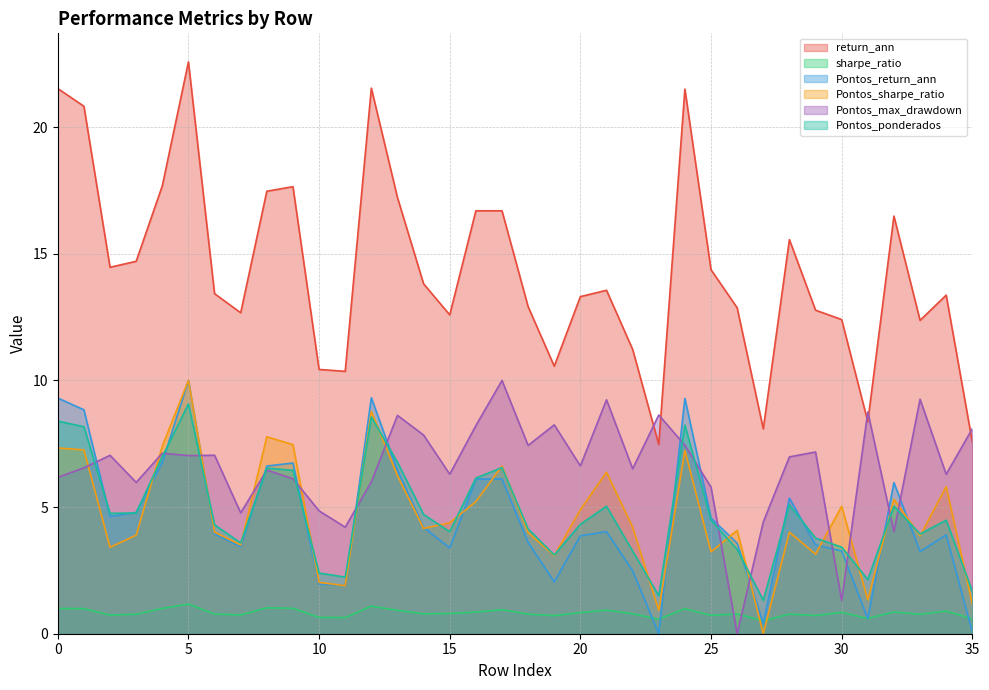

Is it true that Pontos_max_drawdown equals 4.4 at 27?

True